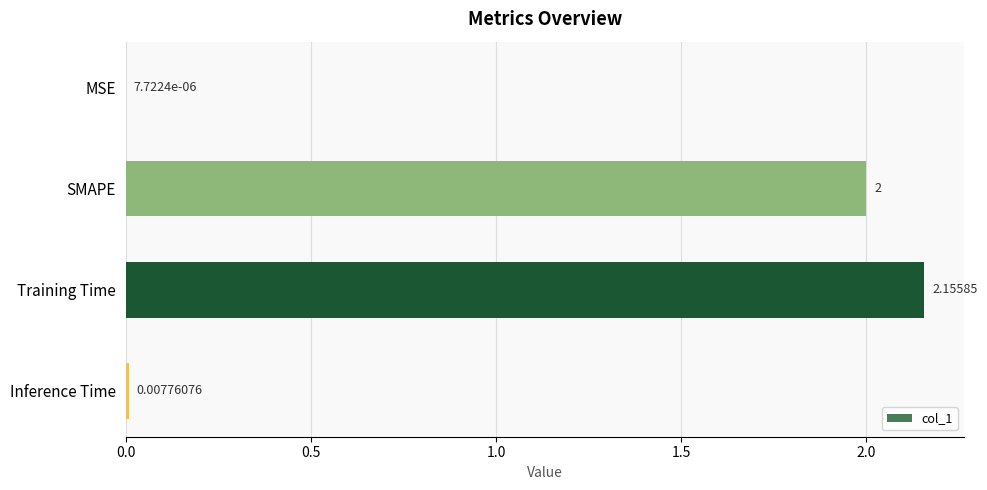

Between SMAPE and MSE, which is larger?

SMAPE